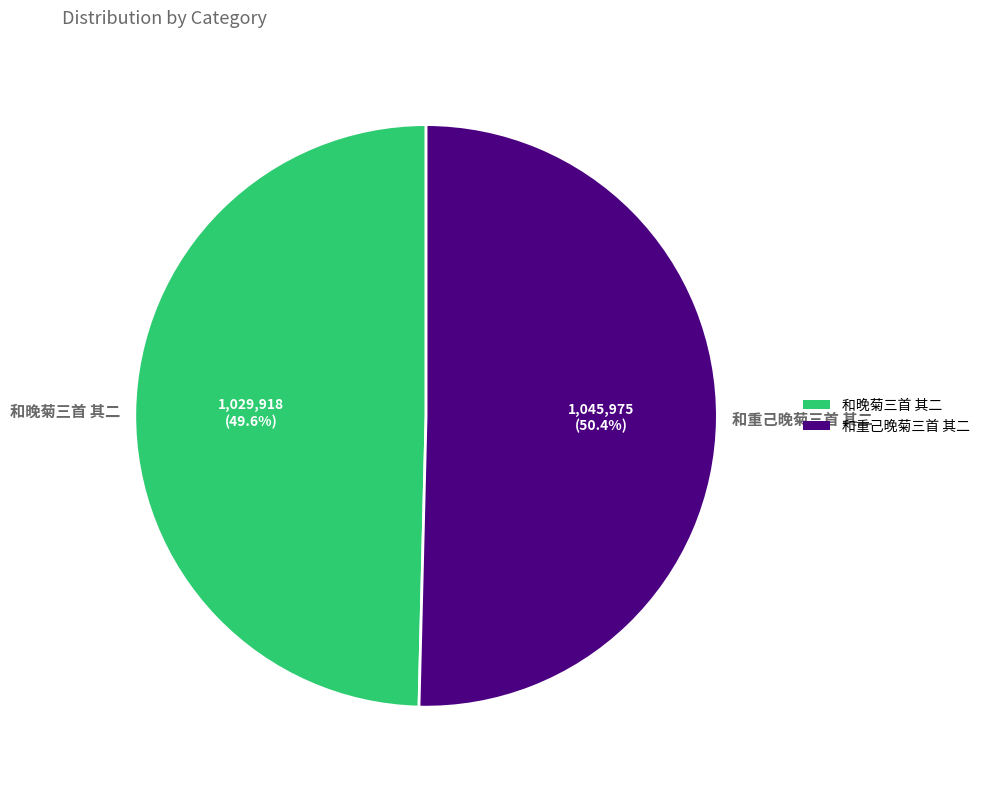

To the nearest percent, what is the difference between the 和晚菊三首 其二 and 和重己晚菊三首 其二 slice percentages?

1%